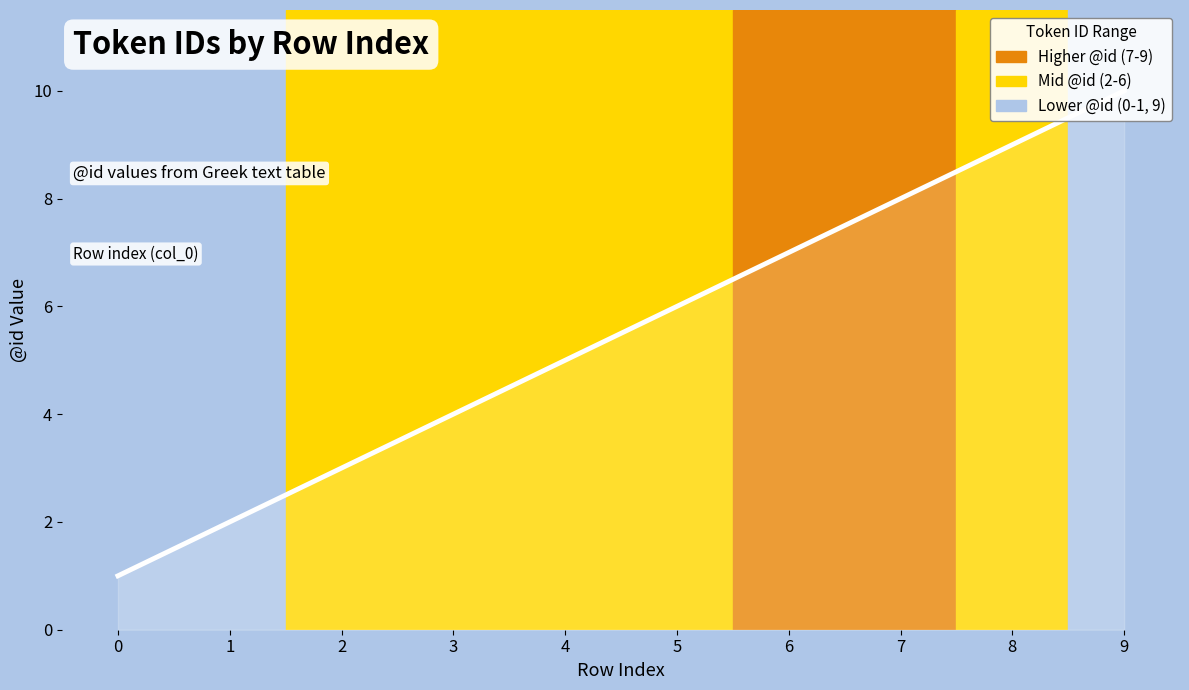

What is the greatest value displayed?

10